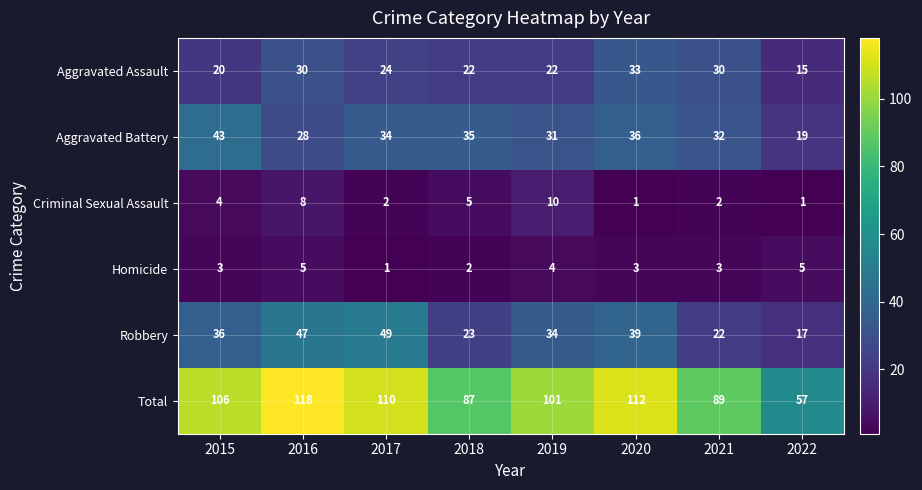

How many series are shown in this chart?

6